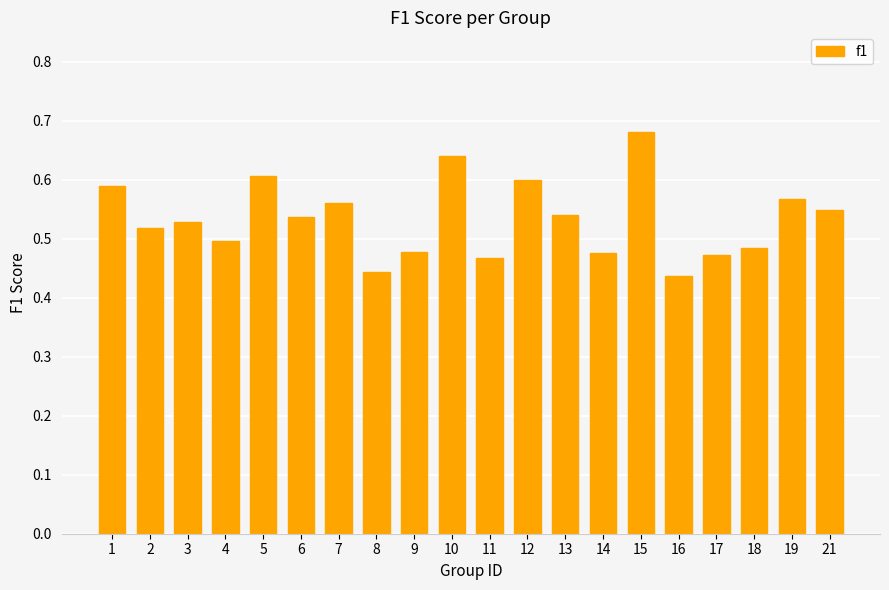

What is the sum of all values?

10.7